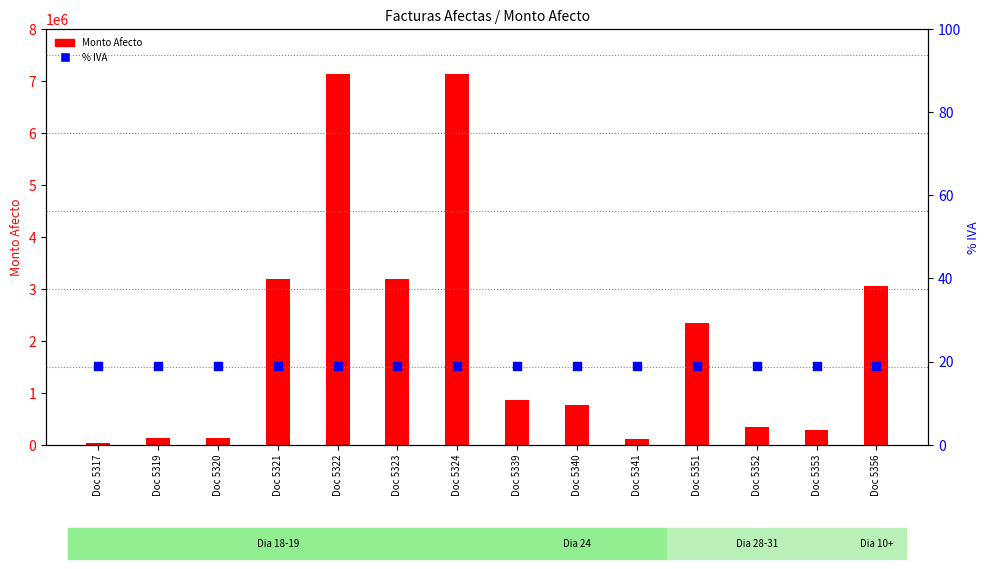

Is the value of % IVA at Doc 5320 greater than the value of Monto Afecto at Doc 5341?

No